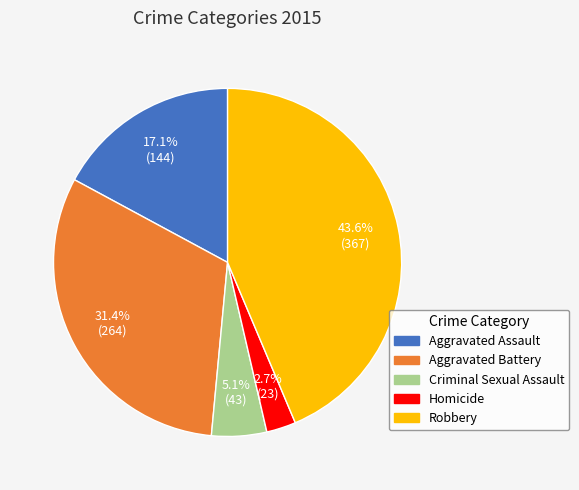

Is there any slice that represents more than half of the pie?

No